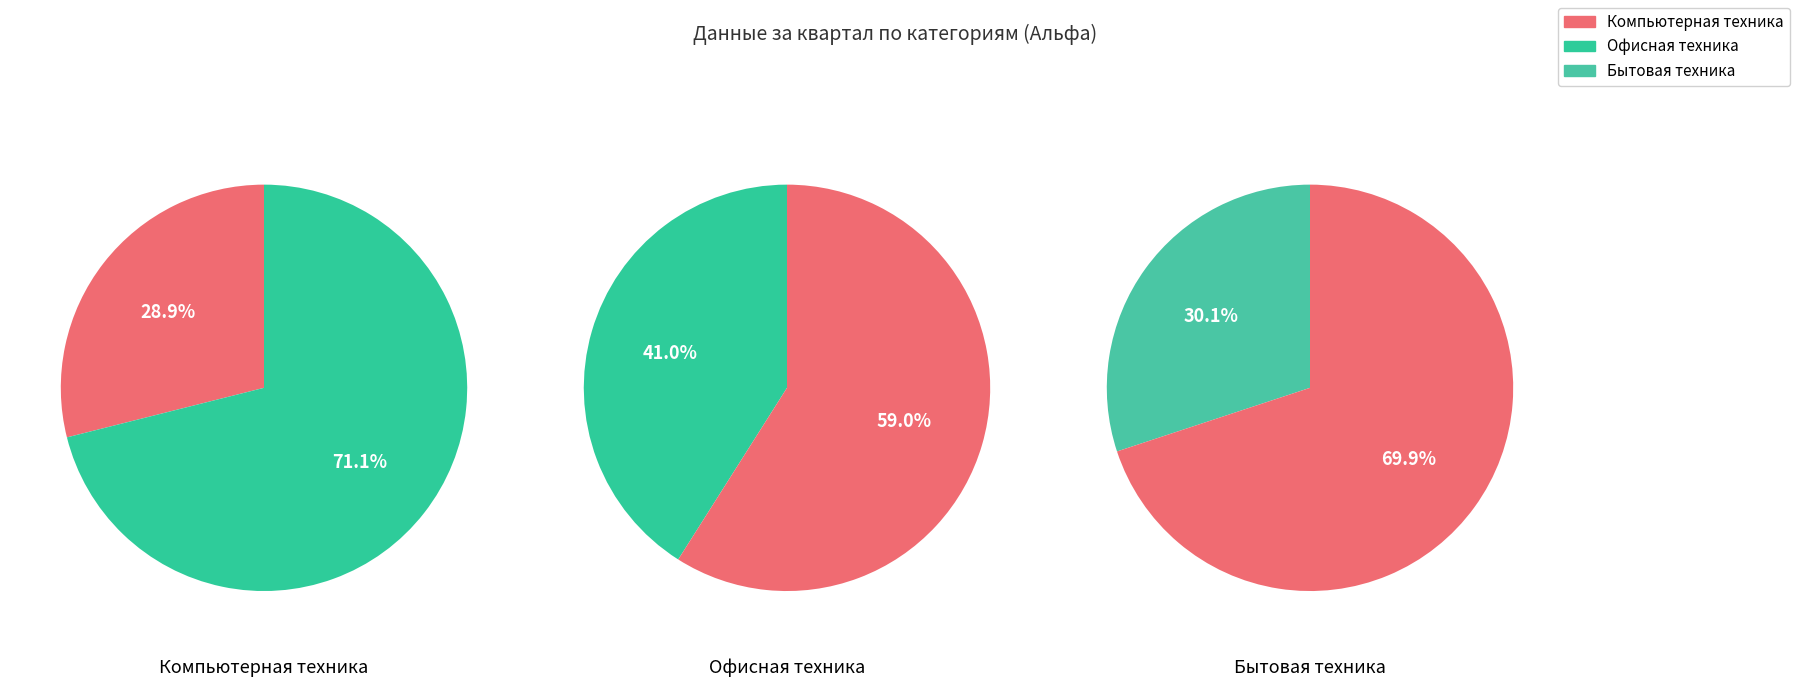

To the nearest percent, what is the difference between the Офисная техника and Компьютерная техника slice percentages?

12%